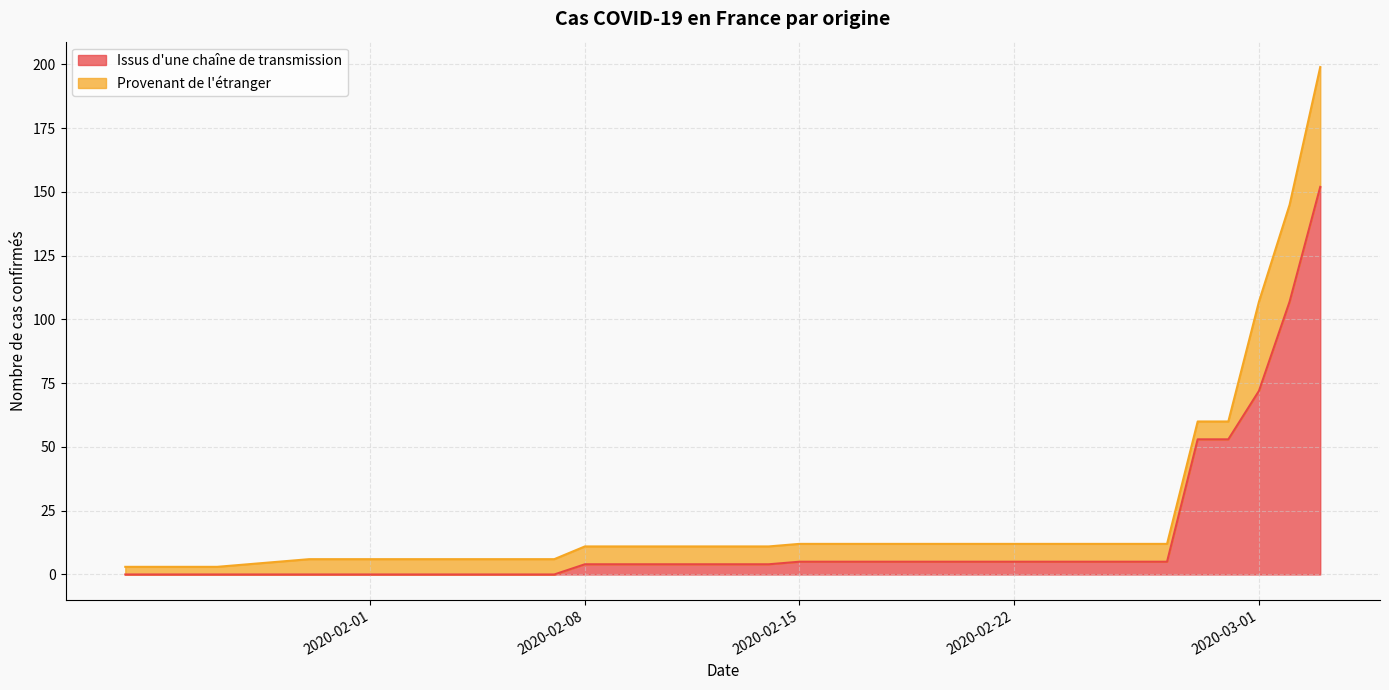

Which label corresponds to the largest value in the chart?

2020-03-03